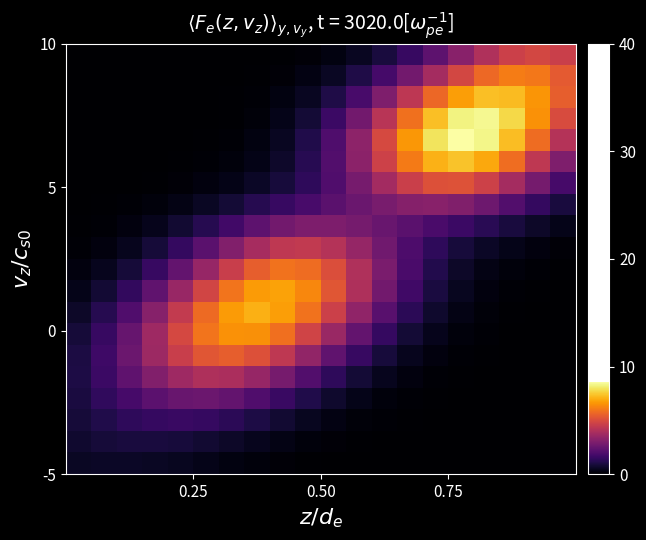

Count the number of categories in the chart.

20